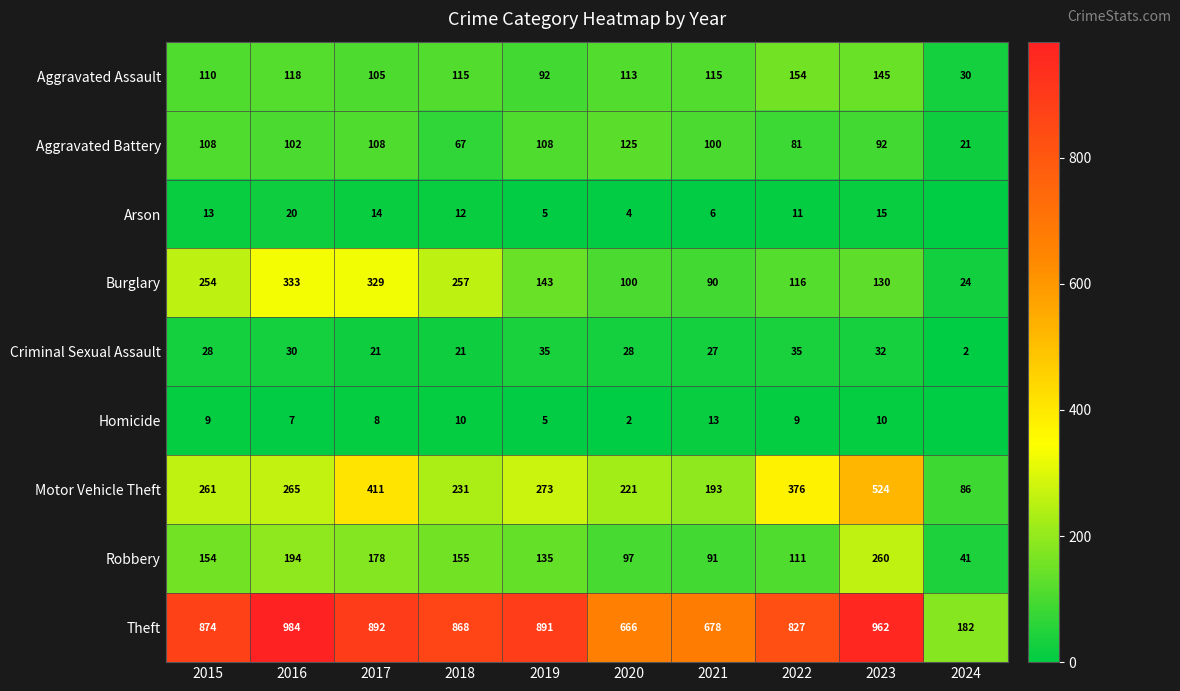

What is the total value across all series at 2023?

2170